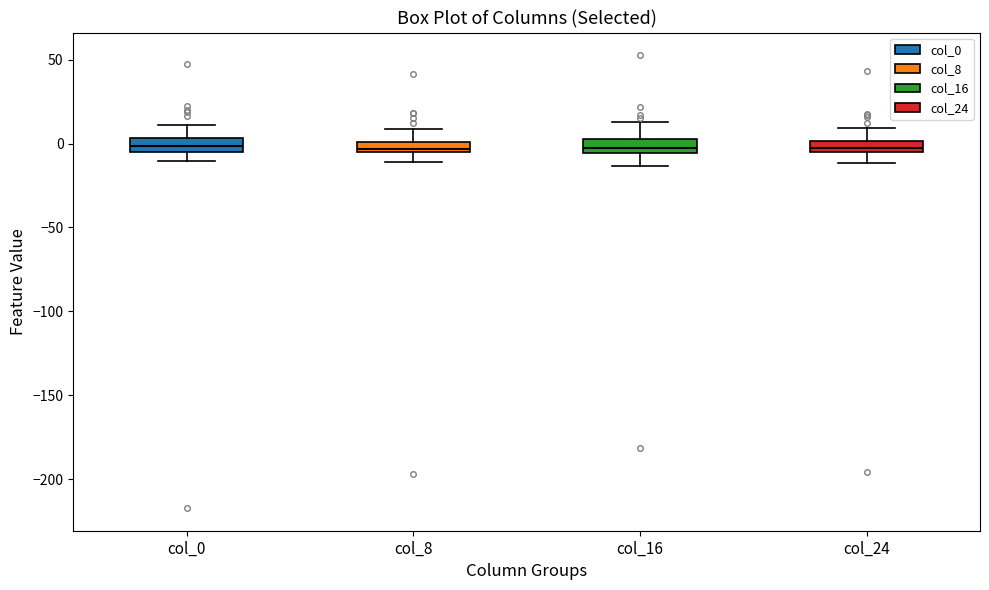

Where is the upper edge of the box for col_0 on the y-axis? The values are not printed on the chart, so give them approximately, as read against the axis.

5